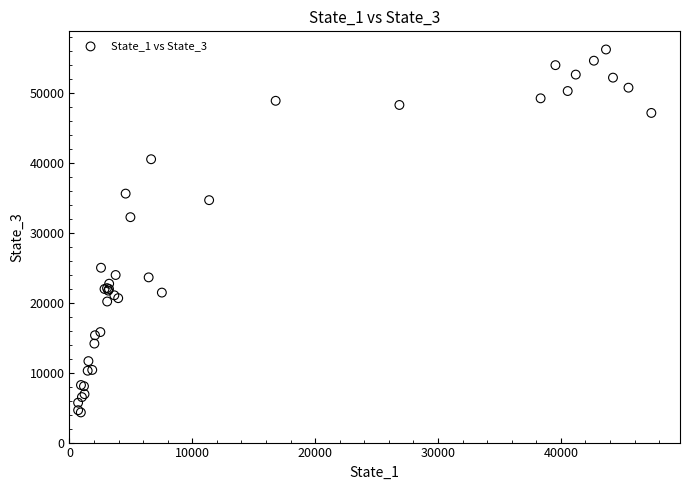

What Y value in the scatter plot is closest to 30234?

32202.0